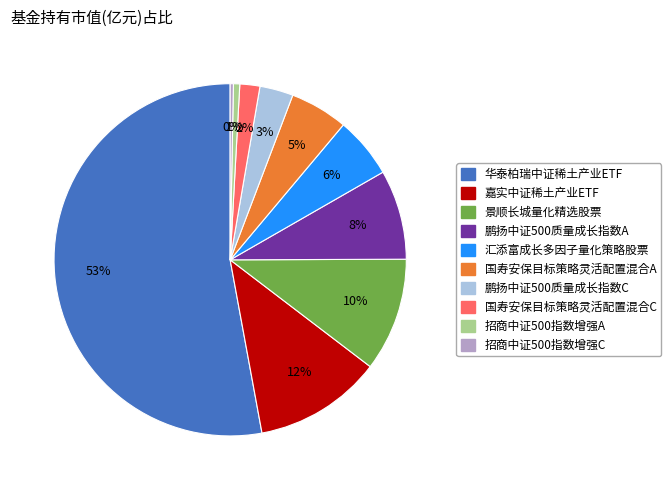

Do 嘉实中证稀土产业ETF and 招商中证500指数增强C together represent more than half of the pie?

No